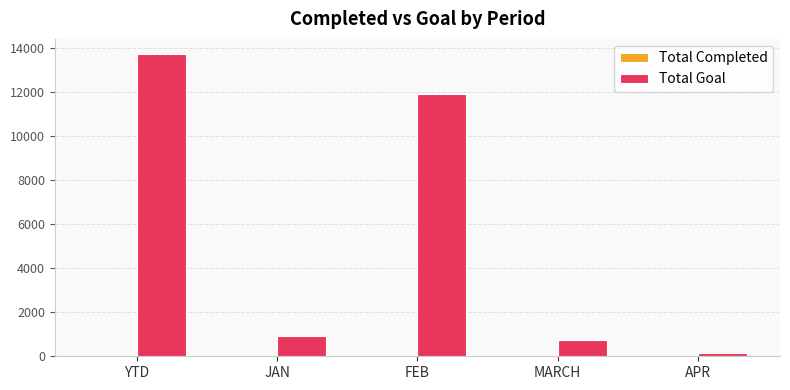

True or false: Total Goal has a value of 18844 at YTD.

False